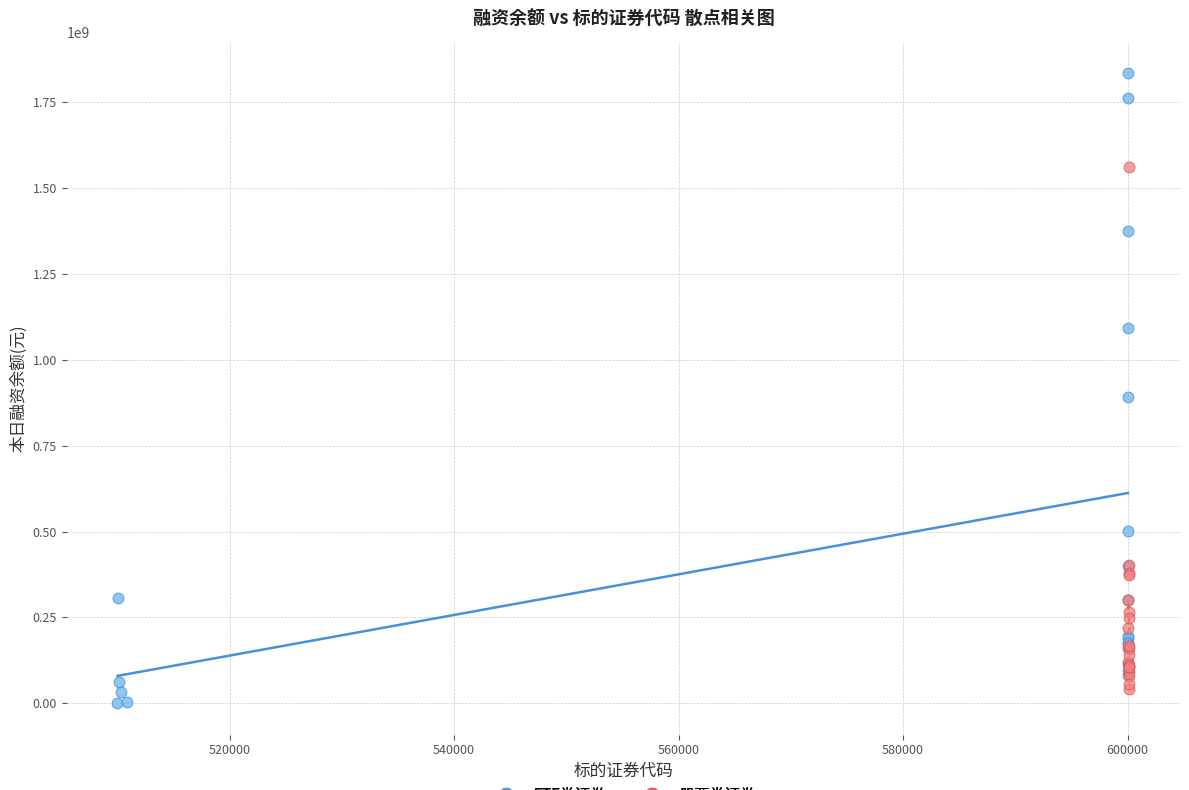

Which series contains the highest Y value?

ETF类证券